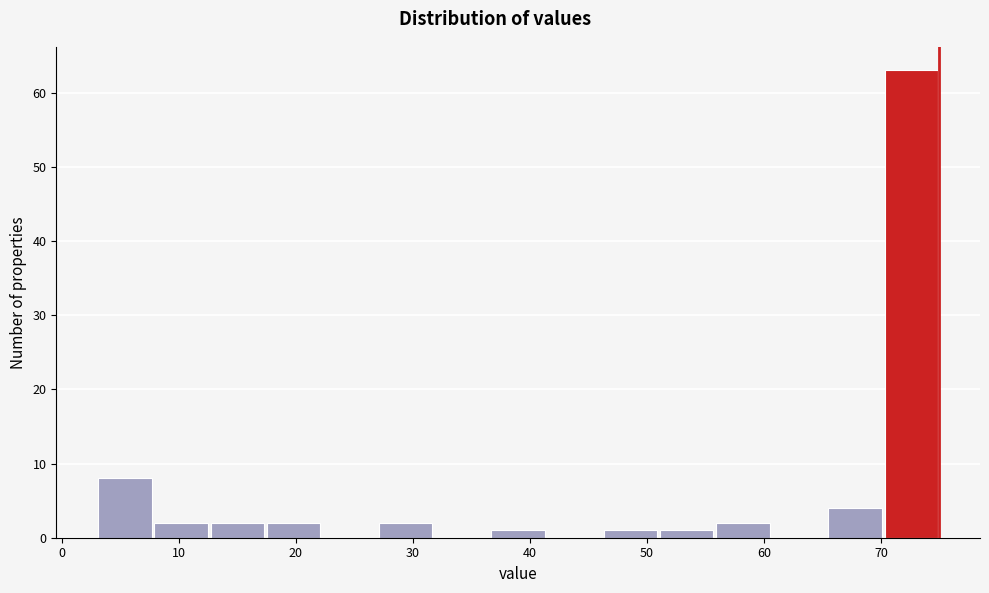

Reading left to right, transcribe this chart: for each bar, give the range it covers on the x-axis and its height. Neither the bar edges nor the heights are printed on the chart, so give them approximately, as read against the axes.

3.0 to 7.8: 8
7.8 to 12.6: 2
12.6 to 17.4: 2
17.4 to 22.2: 2
22.2 to 27.0: 0
27.0 to 31.8: 2
31.8 to 36.6: 0
36.6 to 41.4: 1
41.4 to 46.2: 0
46.2 to 51.0: 1
51.0 to 55.8: 1
55.8 to 60.6: 2
60.6 to 65.4: 0
65.4 to 70.2: 4
70.2 to 75.0: 63